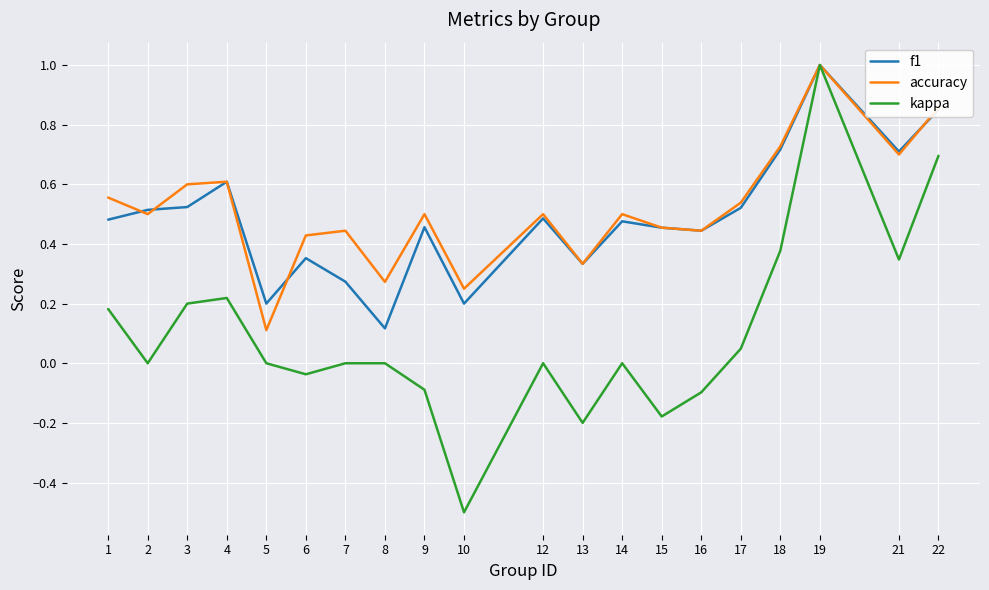

What is the highest value of the kappa series?

1.0